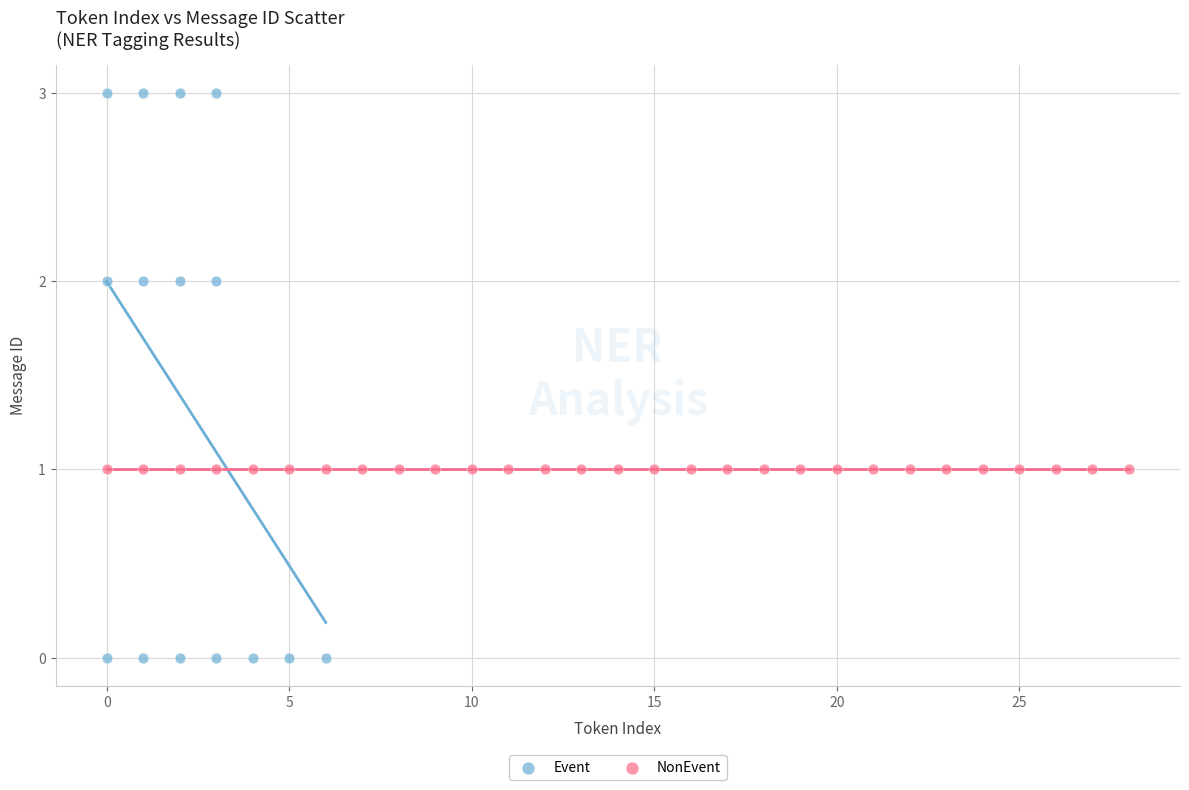

Which series contains the highest Y value?

Event